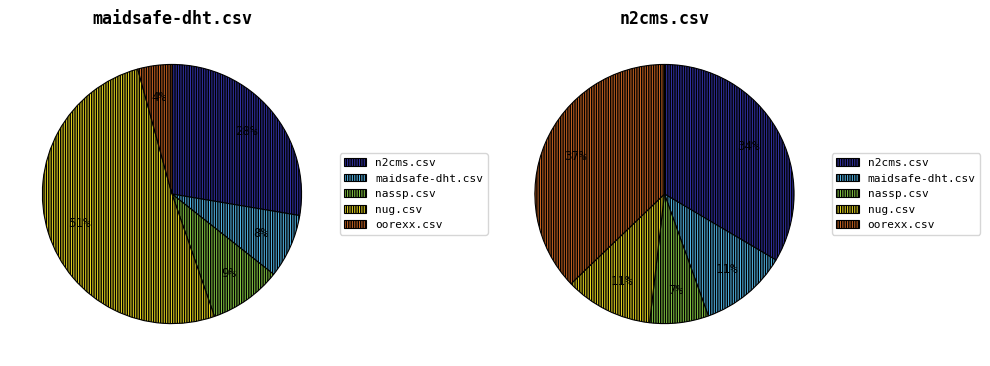

What is the largest slice in the pie chart?

nug.csv